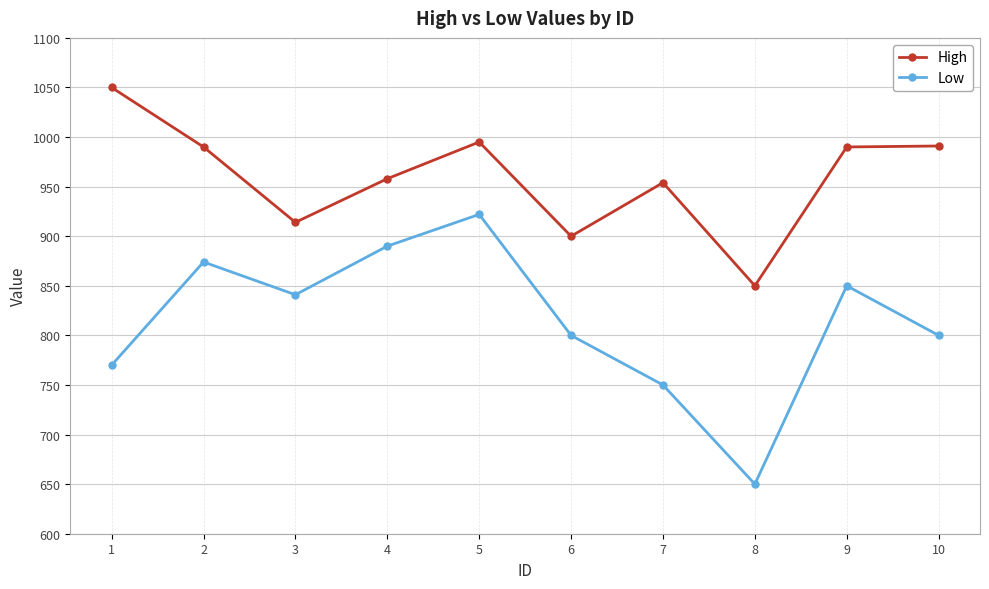

At which label does Low reach its peak?

5